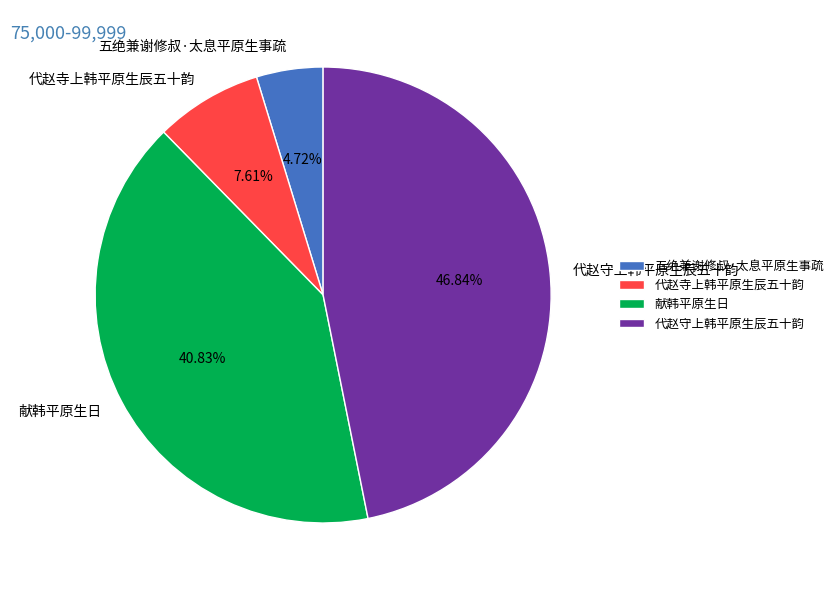

Is there a majority slice in this chart?

No